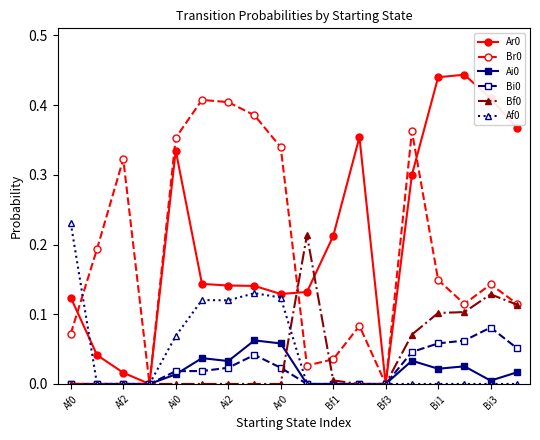

True or false: Ai0 has more than 1 points higher than both neighbors.

True